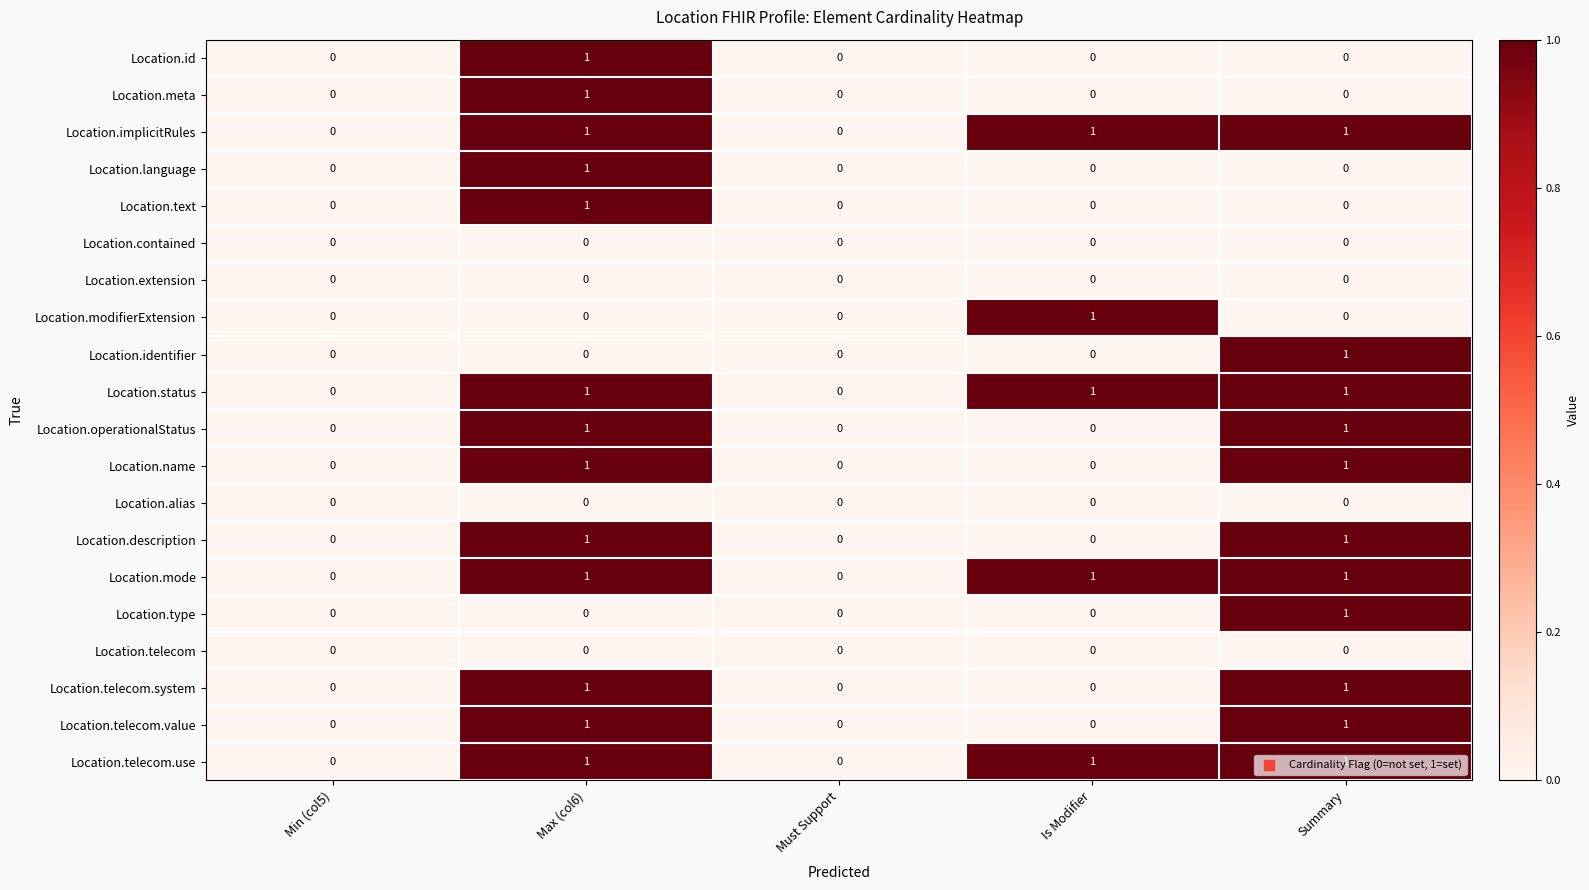

What is the maximum value shown in the chart?

1